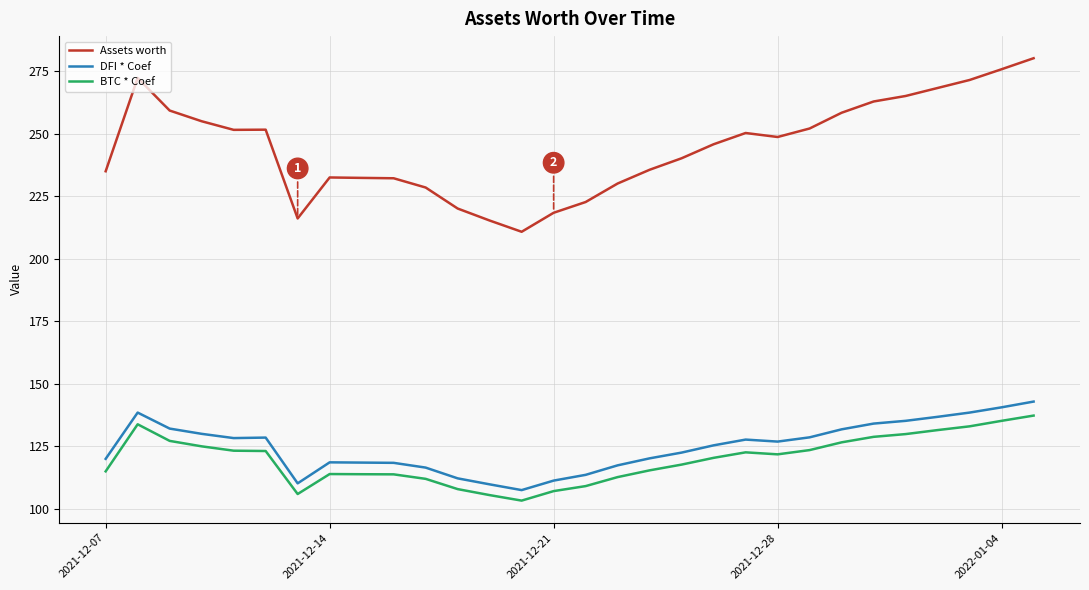

True or false: Assets worth and BTC * Coef intersect in this chart.

False